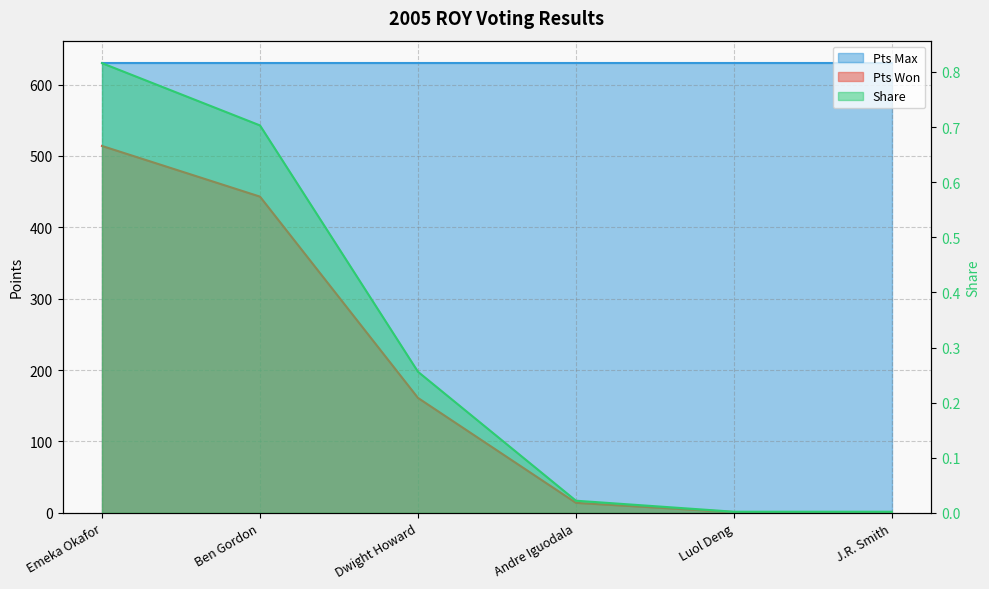

True or false: Share and Pts Won cross at least once.

False